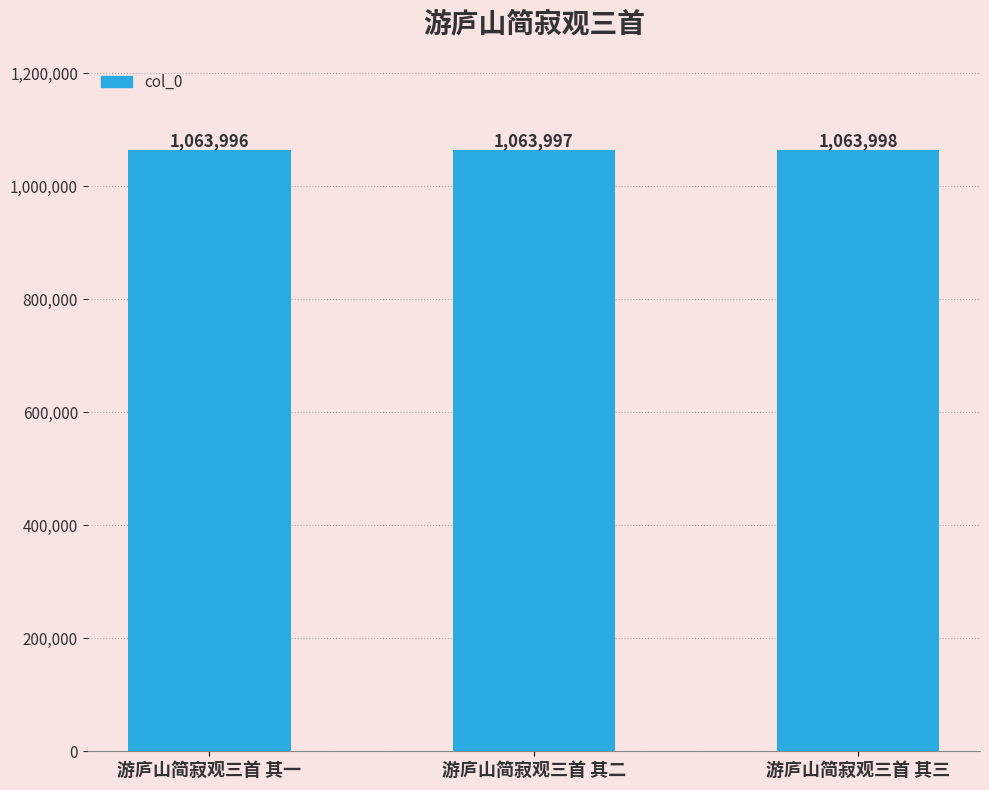

How many values are below 1063997?

1